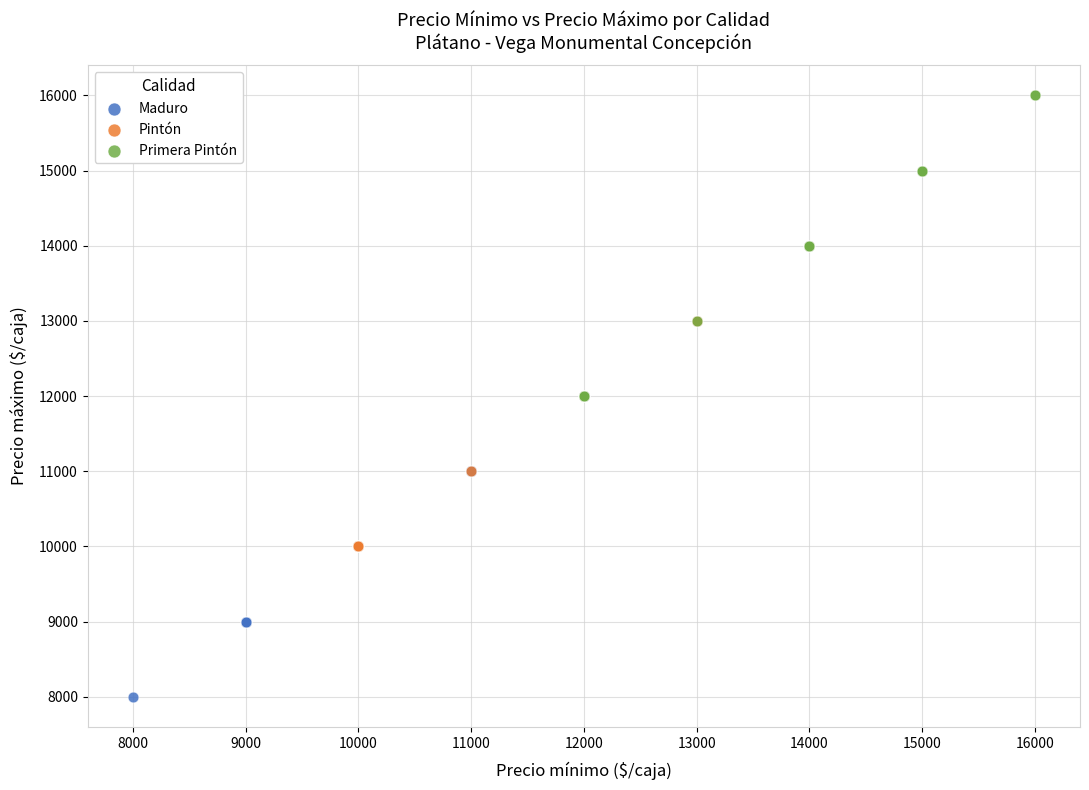

What are all the series names shown in the legend?

Maduro, Pintón, Primera Pintón